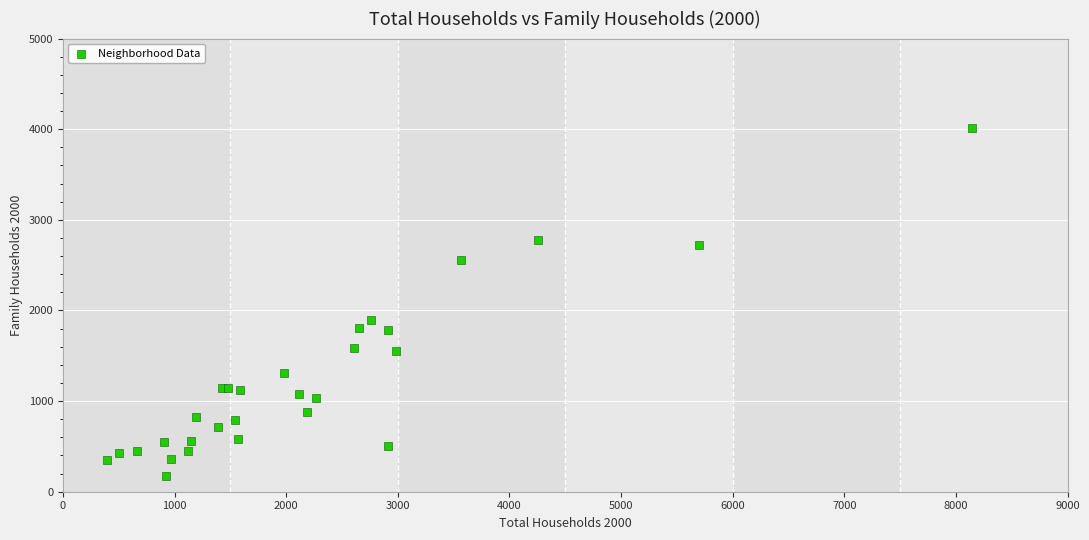

What Y value in the scatter plot is closest to 2095?

1892